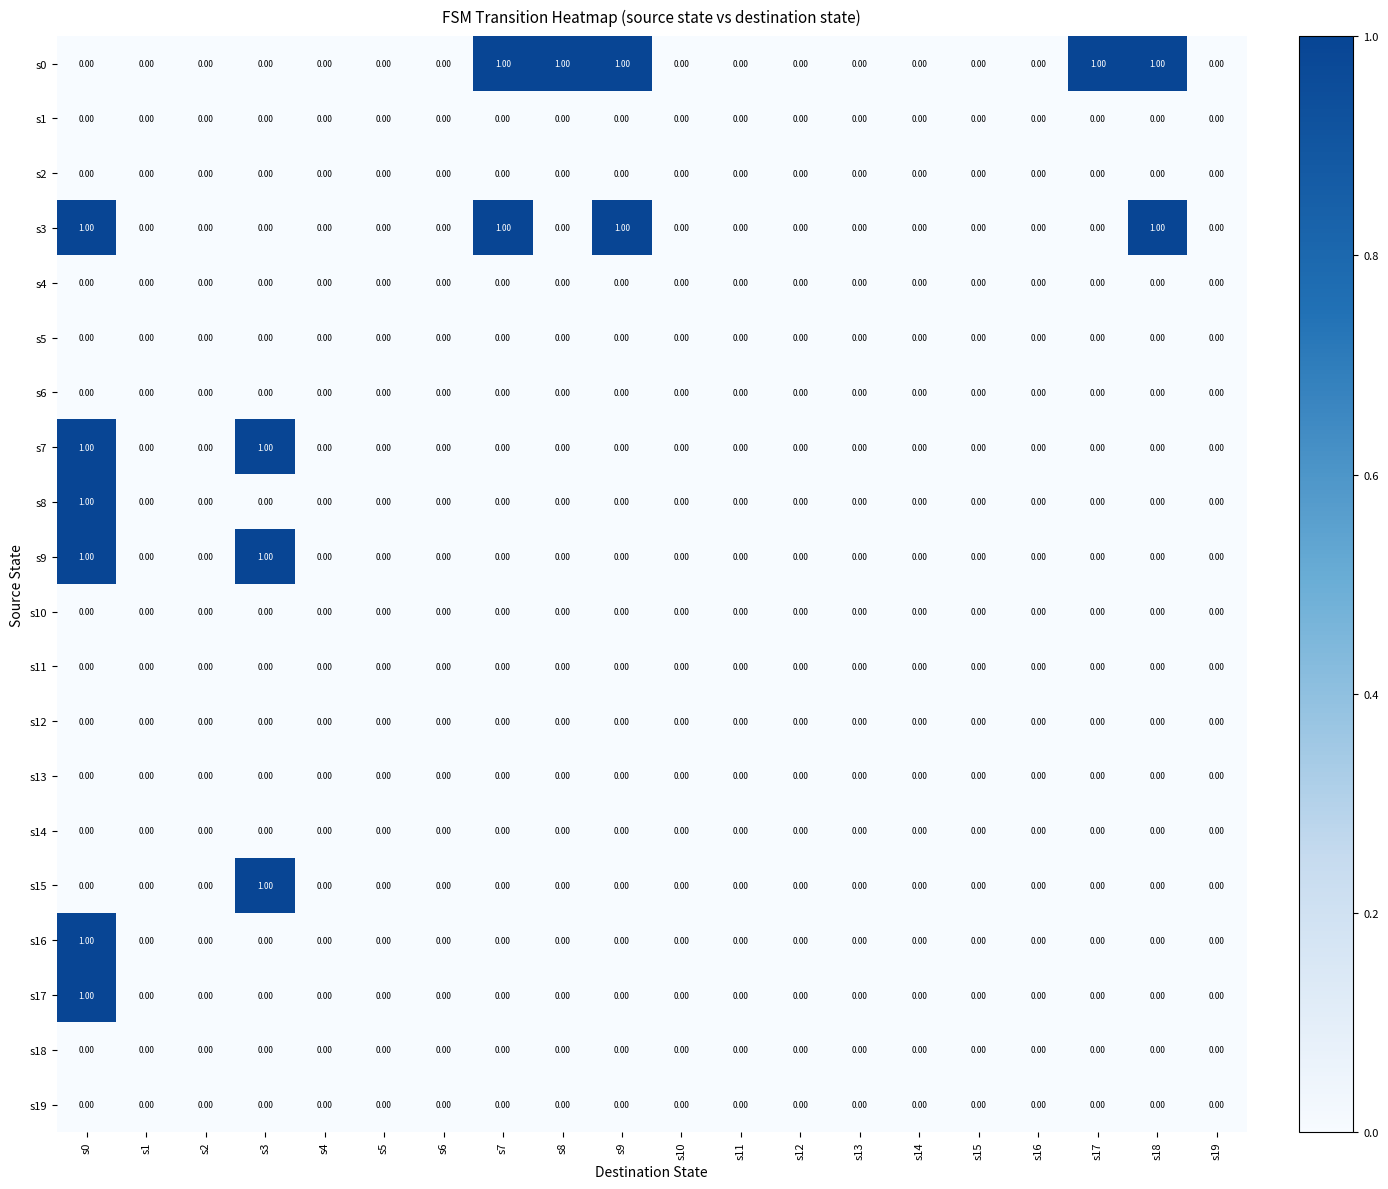

Which series has the largest total across all categories?

s0